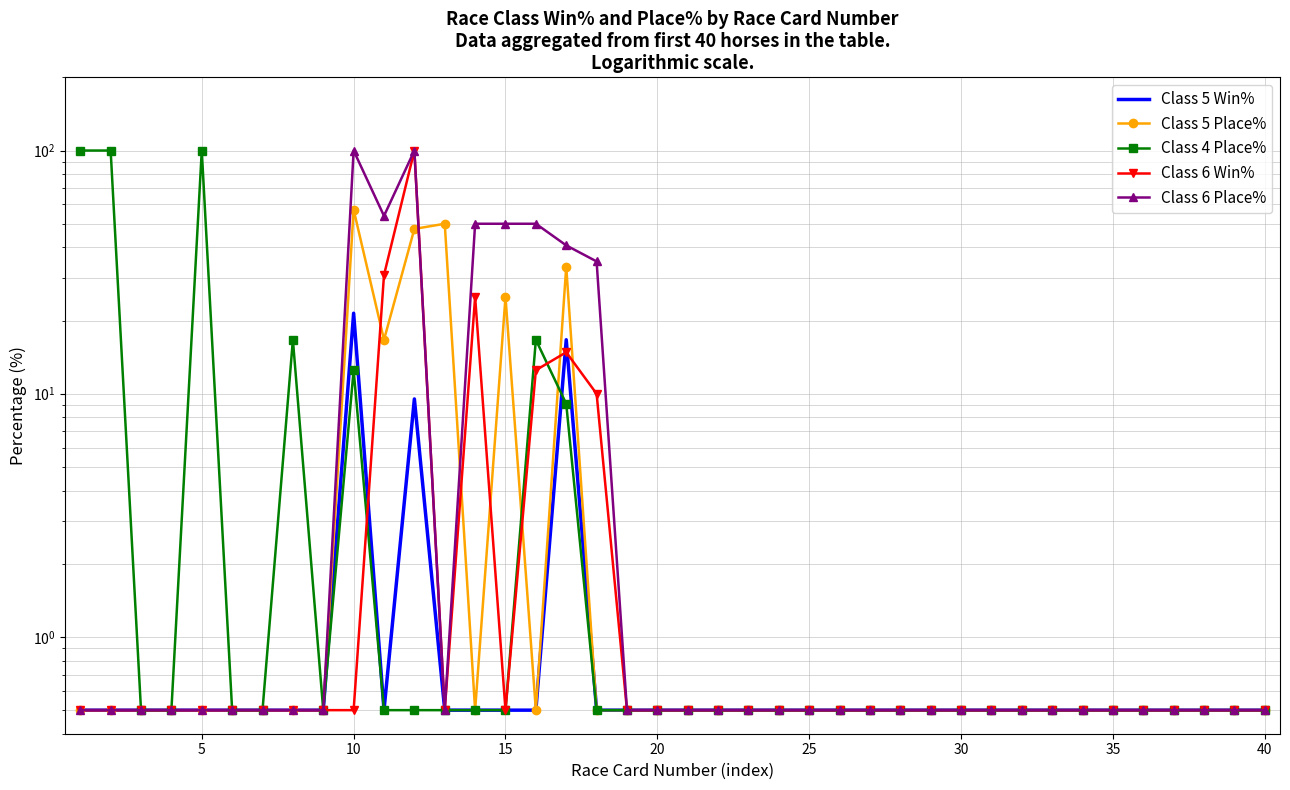

In Class 5 Place%, how many points are higher than both neighbors (excluding endpoints)?

4